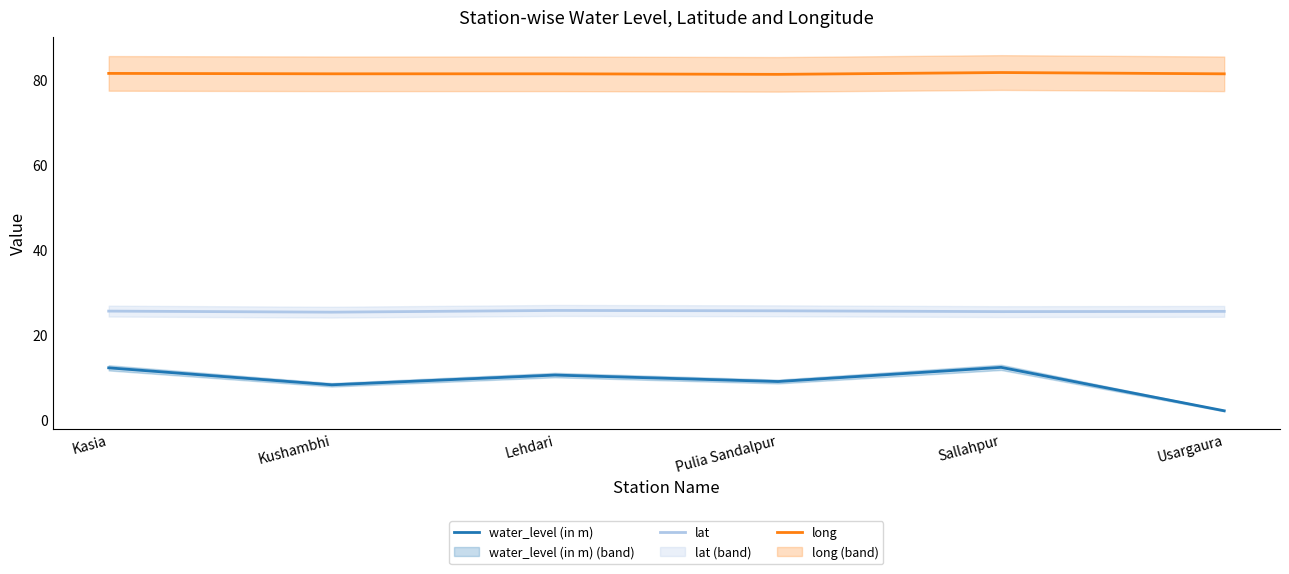

What is the value of the lat point at the 2nd from the left?

25.3